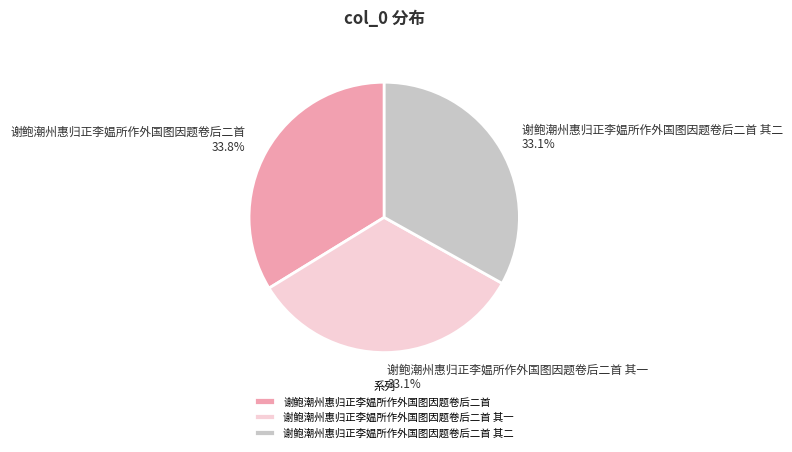

Do 谢鲍潮州惠归正李媪所作外国图因题卷后二首 and 谢鲍潮州惠归正李媪所作外国图因题卷后二首 其一 together represent more than half of the pie?

Yes